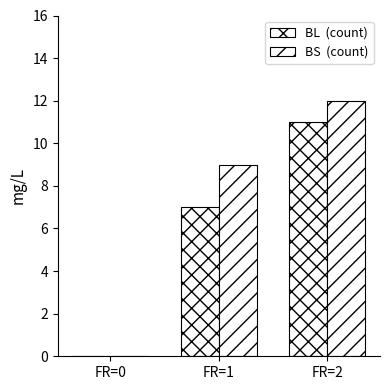

Are the bars grouped side by side (vs. stacked)?

Yes